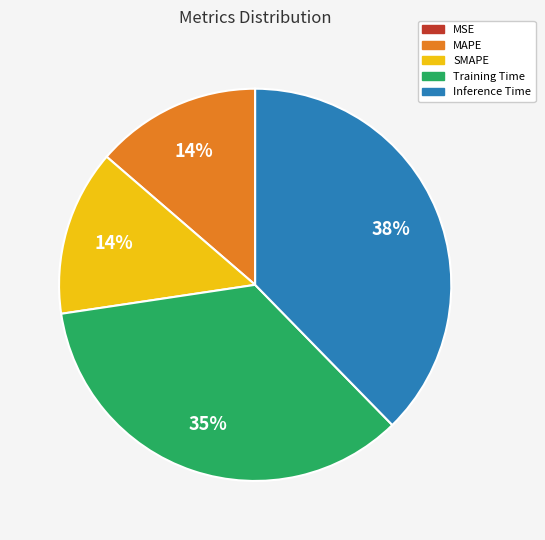

Does Training Time account for over 50% of the chart?

No